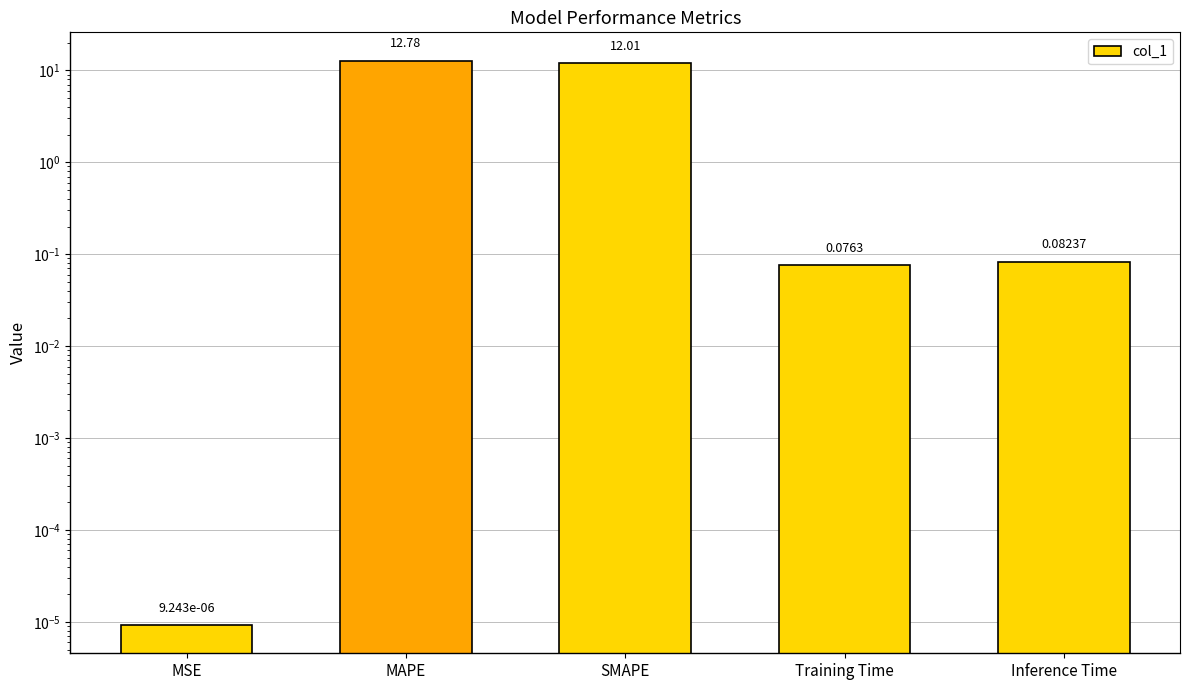

Rank the categories by value from lowest to highest.

MSE, Training Time, Inference Time, SMAPE, MAPE